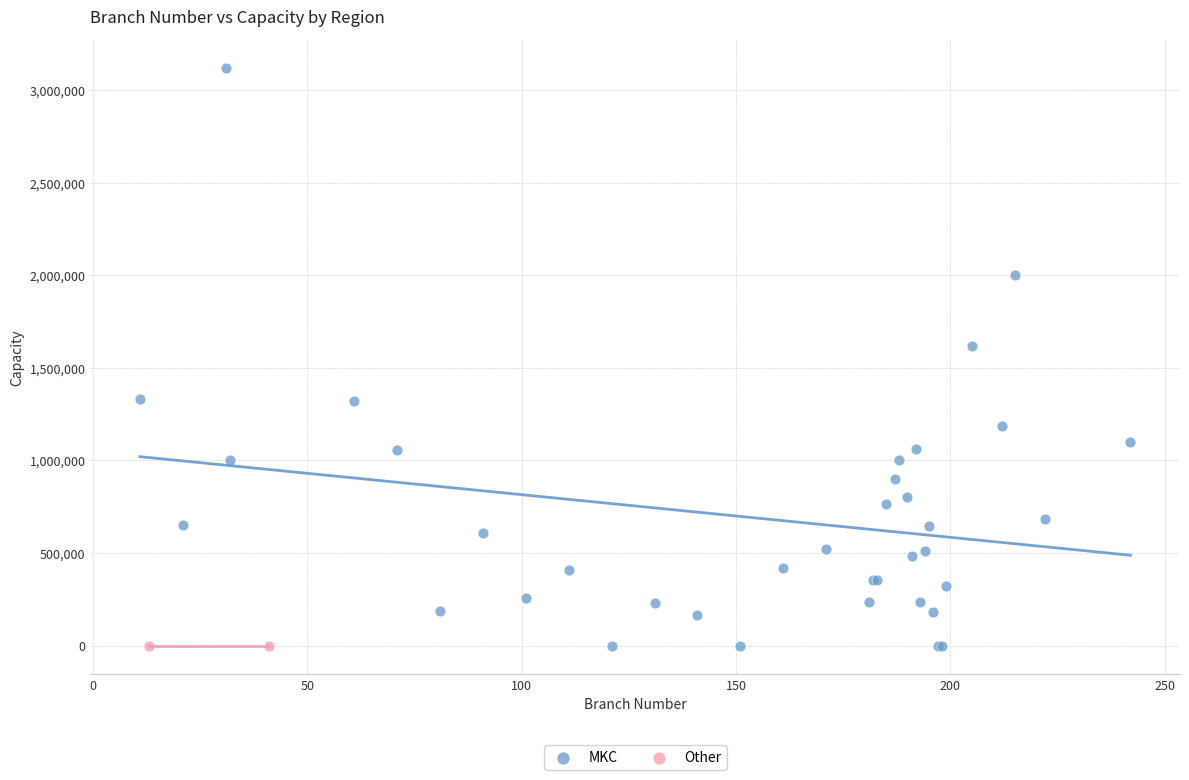

What are all the series names shown in the legend?

MKC, Other